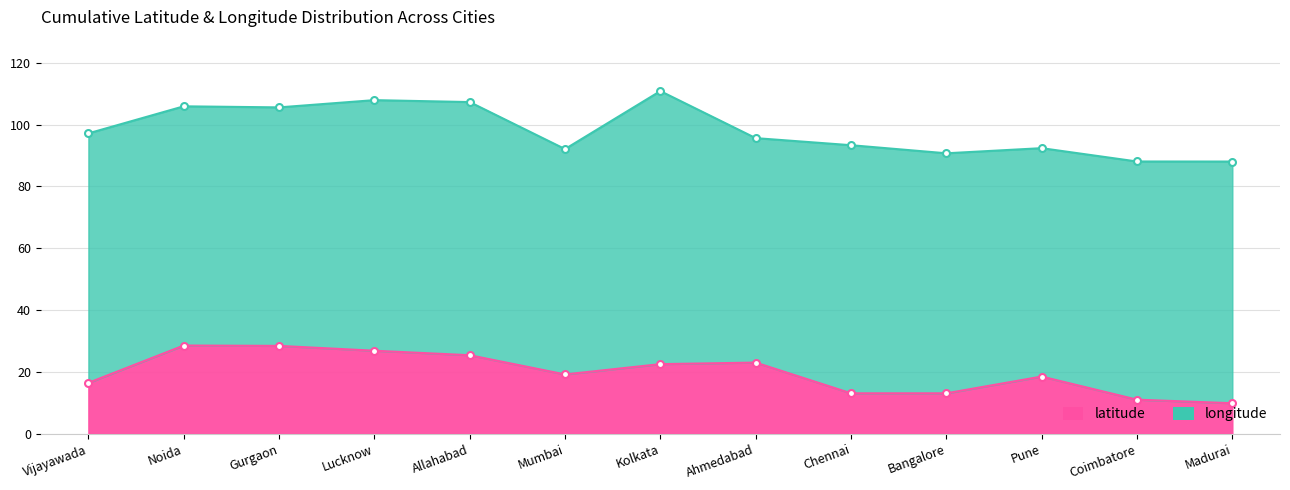

Where does the data first go above 19?

Noida